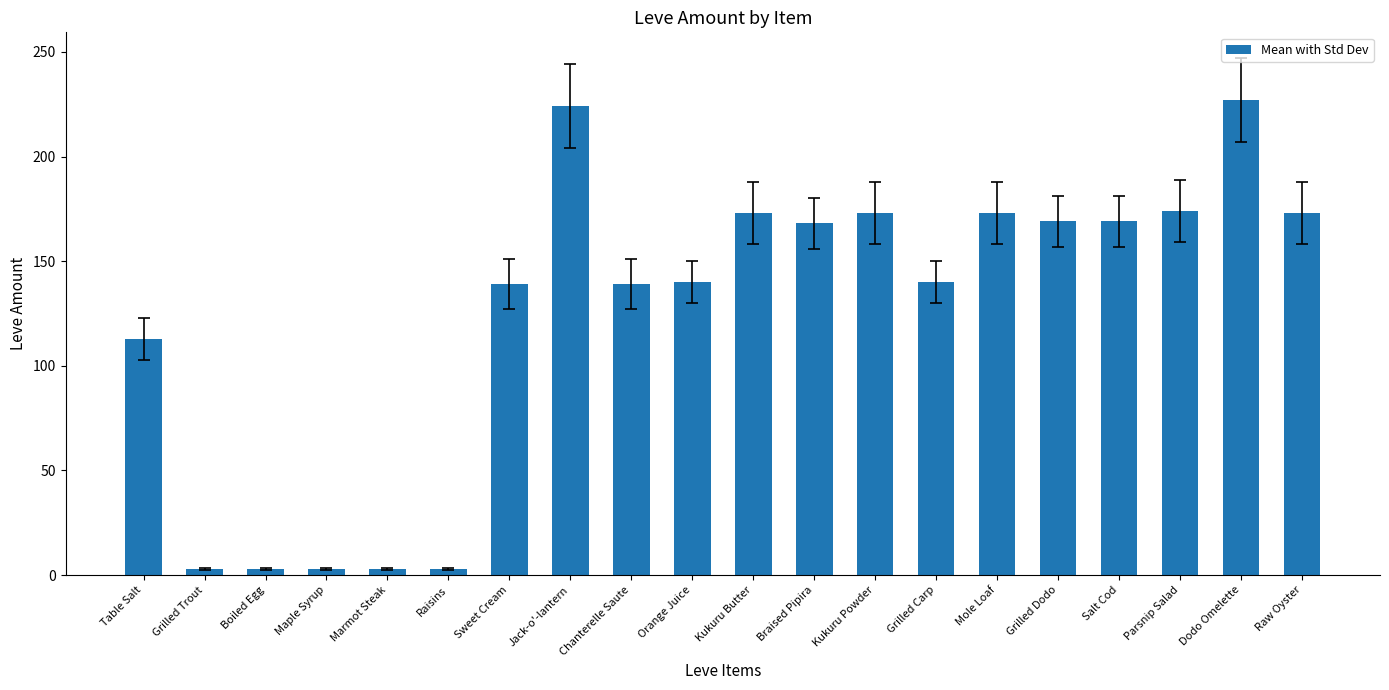

What is the minimum value shown in the chart?

3